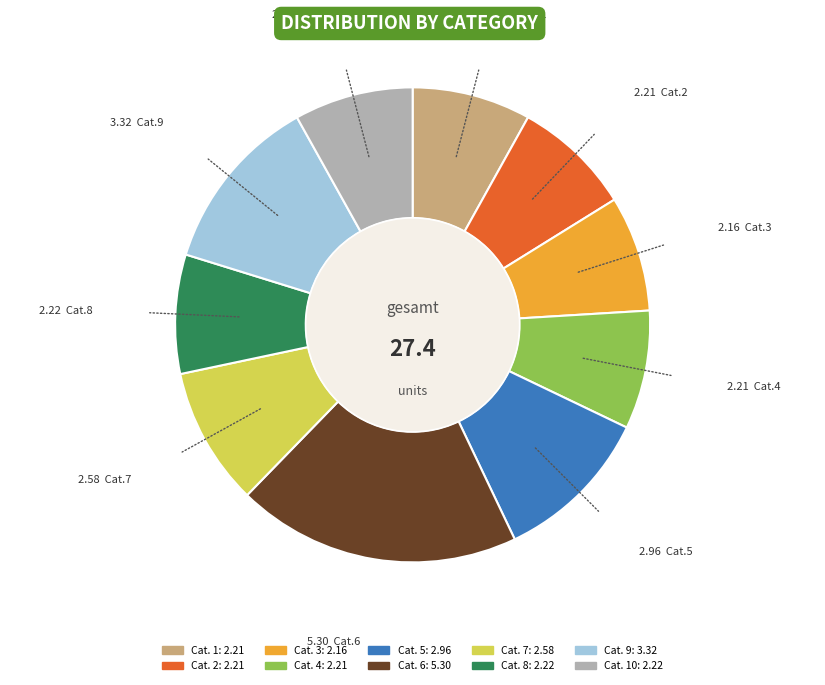

Is there a majority slice in this chart?

No